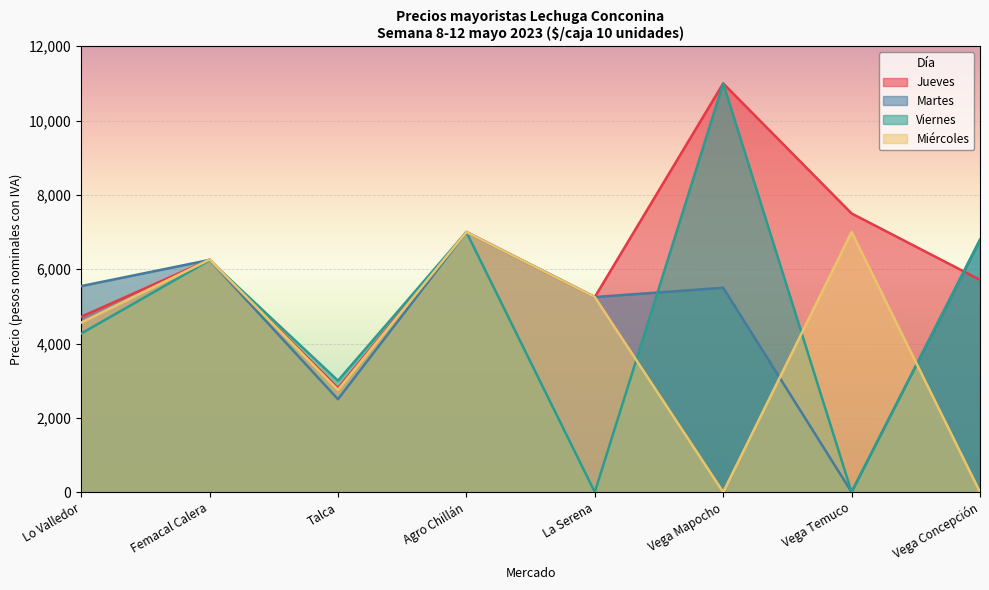

How many values in Miércoles are above zero?

6